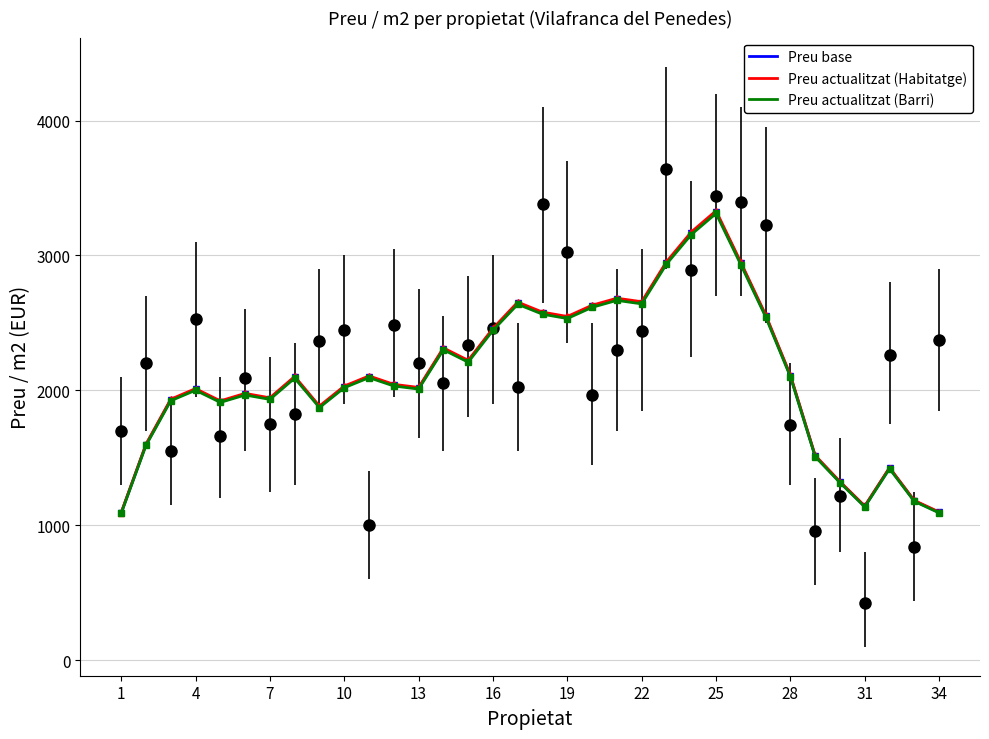

At how many categories does at least one series exceed 3248?

1